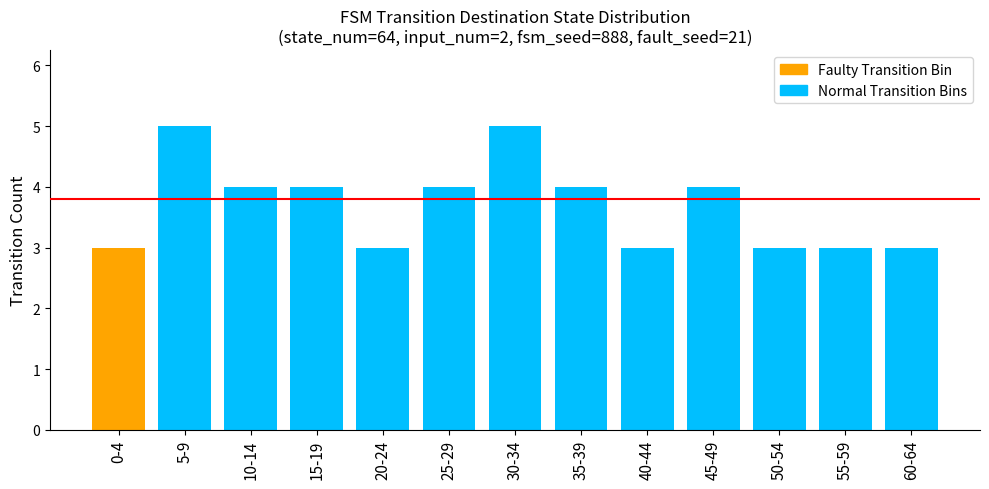

Which has a higher value, 30-34 or 10-14?

30-34